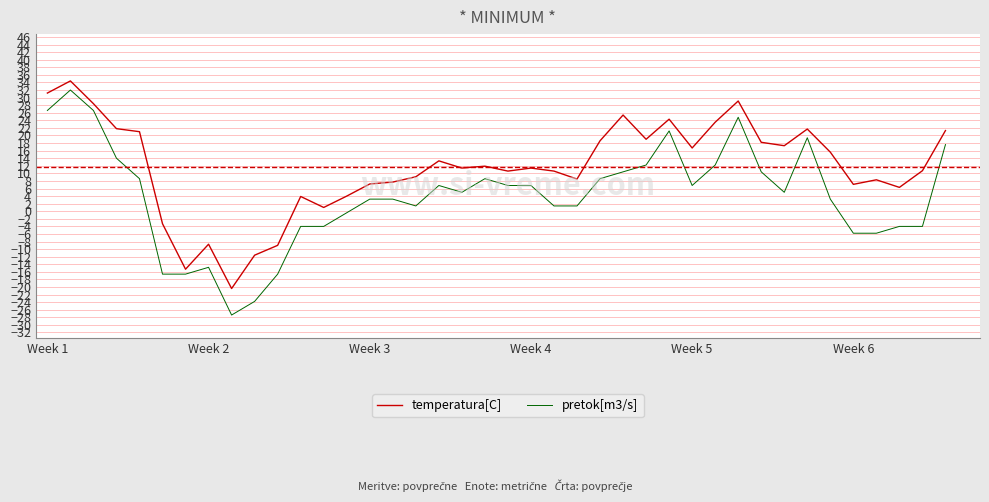

What is the greatest value displayed?

34.4